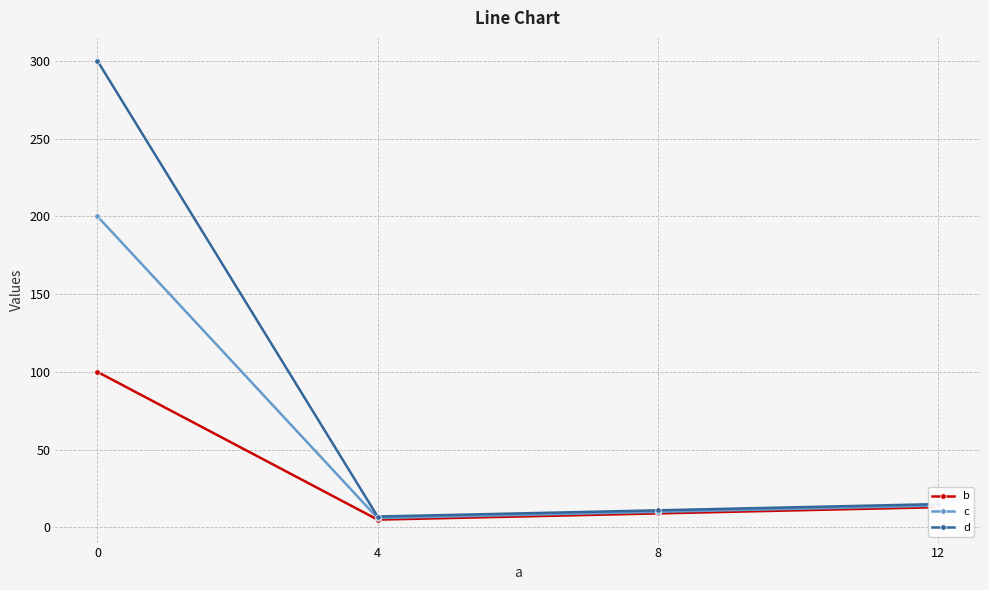

Is the value of d at 8 greater than the value of b at 0?

No